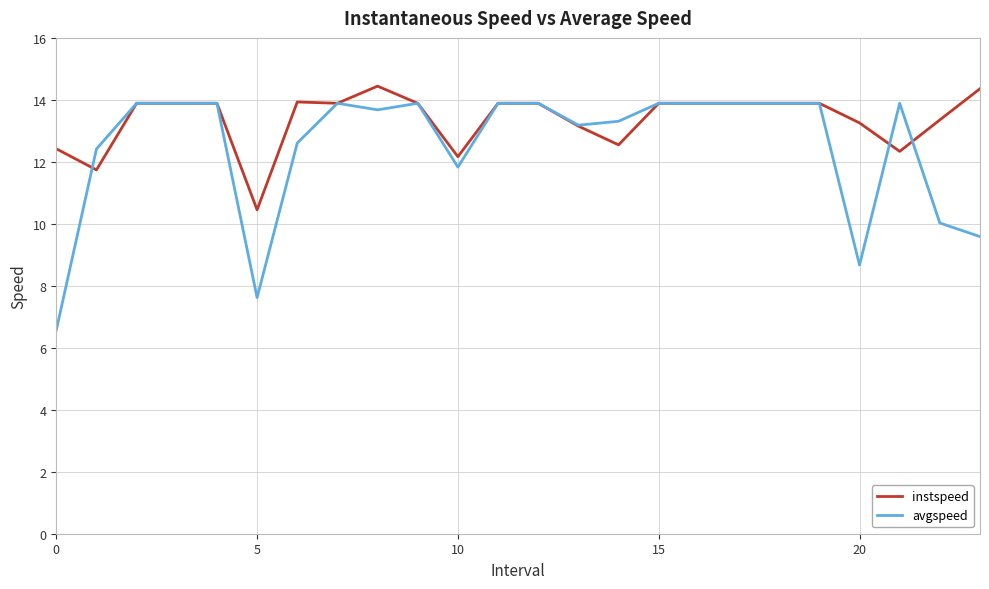

After their last crossing, which series has the higher values: avgspeed or instspeed?

instspeed